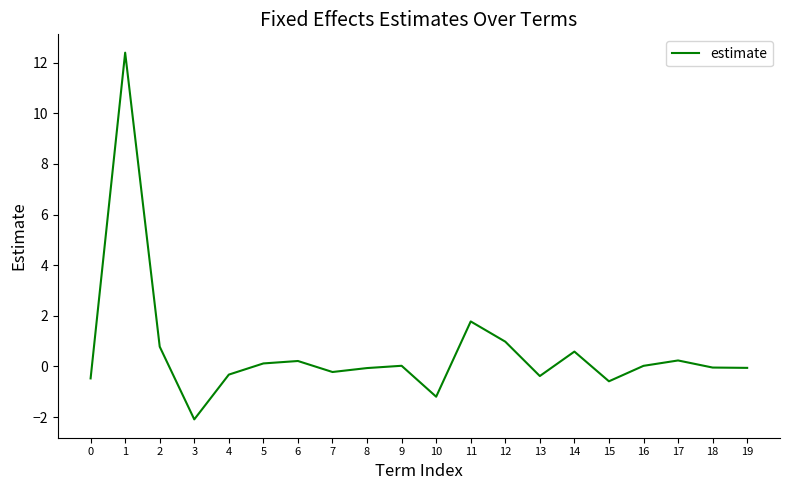

What is the average value?

0.6